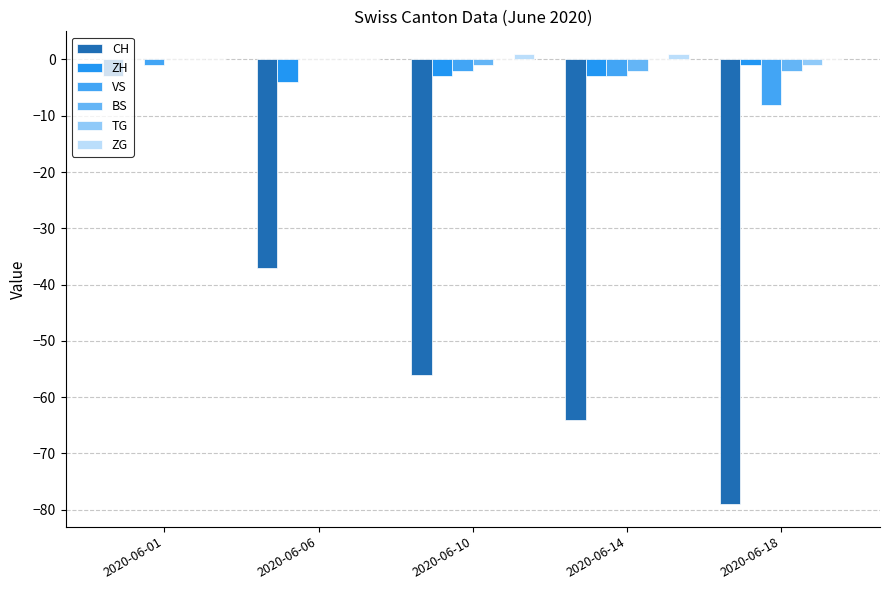

What are all the series names shown in the legend?

CH, ZH, VS, BS, TG, ZG